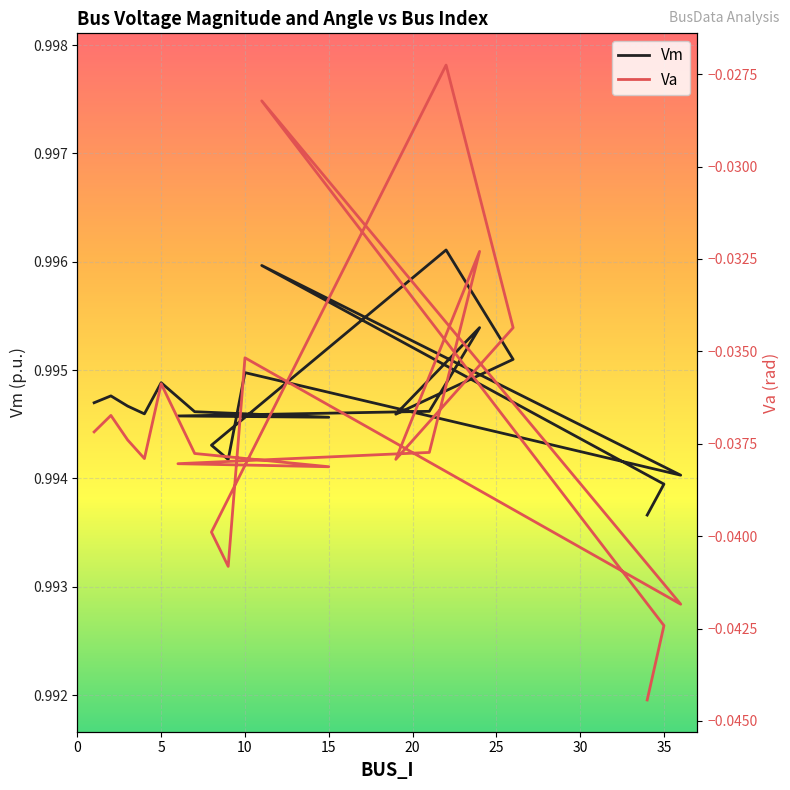

Reading left to right, transcribe all the data shown in this chart.

Vm: 1.0	1.0	1.0	1.0	1.0	1.0	1.0	1.0	1.0	1.0	1.0	1.0	1.0	1.0	1.0	1.0	1.0	1.0	1.0	1.0
Va: -0.0	-0.0	-0.0	-0.0	-0.0	-0.0	-0.0	-0.0	-0.0	-0.0	-0.0	-0.0	-0.0	-0.0	-0.0	-0.0	-0.0	-0.0	-0.0	-0.0